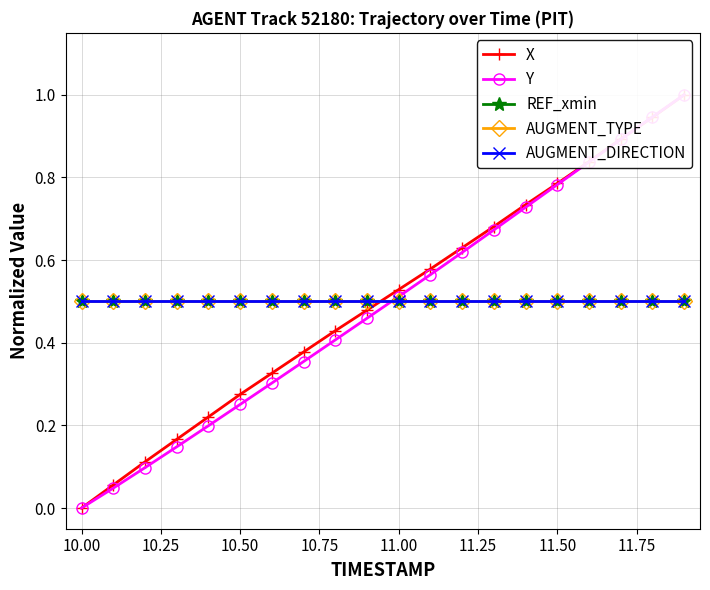

What are all the series names shown in the legend?

X, Y, REF_xmin, AUGMENT_TYPE, AUGMENT_DIRECTION